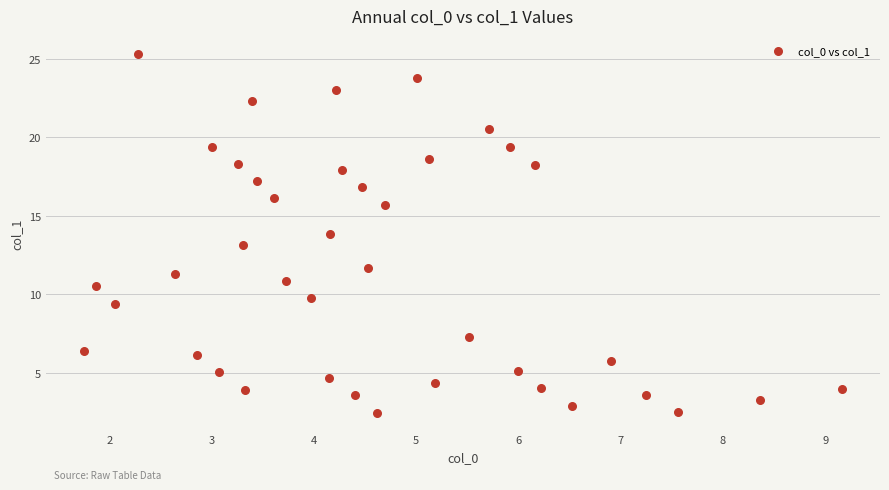

What is the range of Y values (max minus min)?

22.9